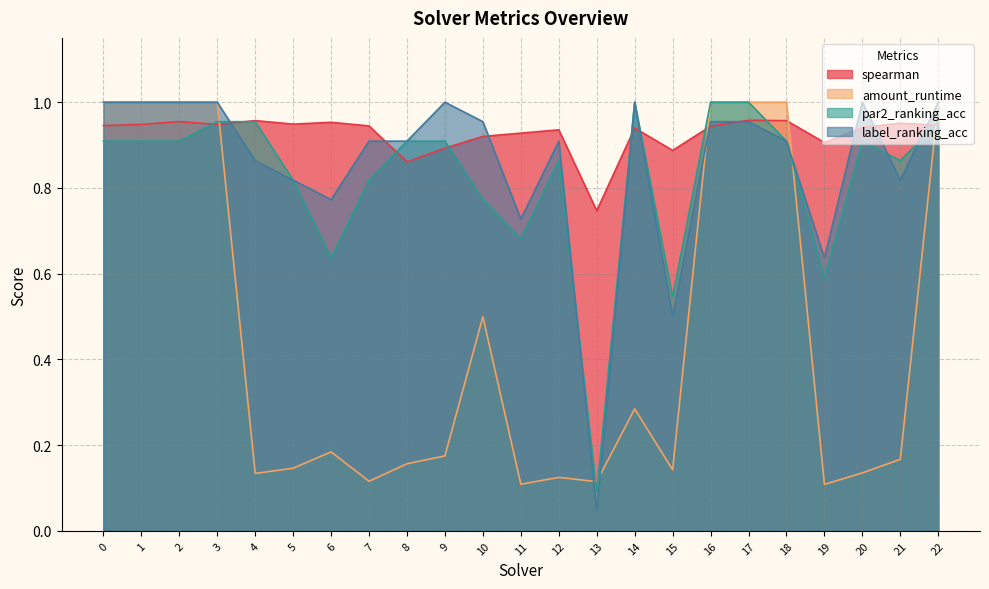

Reading left to right, transcribe all the data shown in this chart.

spearman: 0=0.9	1=0.9	2=1.0	3=0.9	4=1.0	5=0.9	6=1.0	7=0.9	8=0.9	9=0.9	10=0.9	11=0.9	12=0.9	13=0.7	14=0.9	15=0.9	16=0.9	17=1.0	18=1.0	19=0.9	20=0.9	21=1.0	22=0.9
amount_runtime: 0=1.0	1=1.0	2=1.0	3=1.0	4=0.1	5=0.1	6=0.2	7=0.1	8=0.2	9=0.2	10=0.5	11=0.1	12=0.1	13=0.1	14=0.3	15=0.1	16=1.0	17=1.0	18=1.0	19=0.1	20=0.1	21=0.2	22=1.0
par2_ranking_acc: 0=0.9	1=0.9	2=0.9	3=1.0	4=1.0	5=0.8	6=0.6	7=0.8	8=0.9	9=0.9	10=0.8	11=0.7	12=0.9	13=0.1	14=1.0	15=0.5	16=1.0	17=1.0	18=0.9	19=0.6	20=0.9	21=0.9	22=1.0
label_ranking_acc: 0=1.0	1=1.0	2=1.0	3=1.0	4=0.9	5=0.8	6=0.8	7=0.9	8=0.9	9=1.0	10=1.0	11=0.7	12=0.9	13=0.0	14=1.0	15=0.5	16=1.0	17=1.0	18=0.9	19=0.6	20=1.0	21=0.8	22=1.0